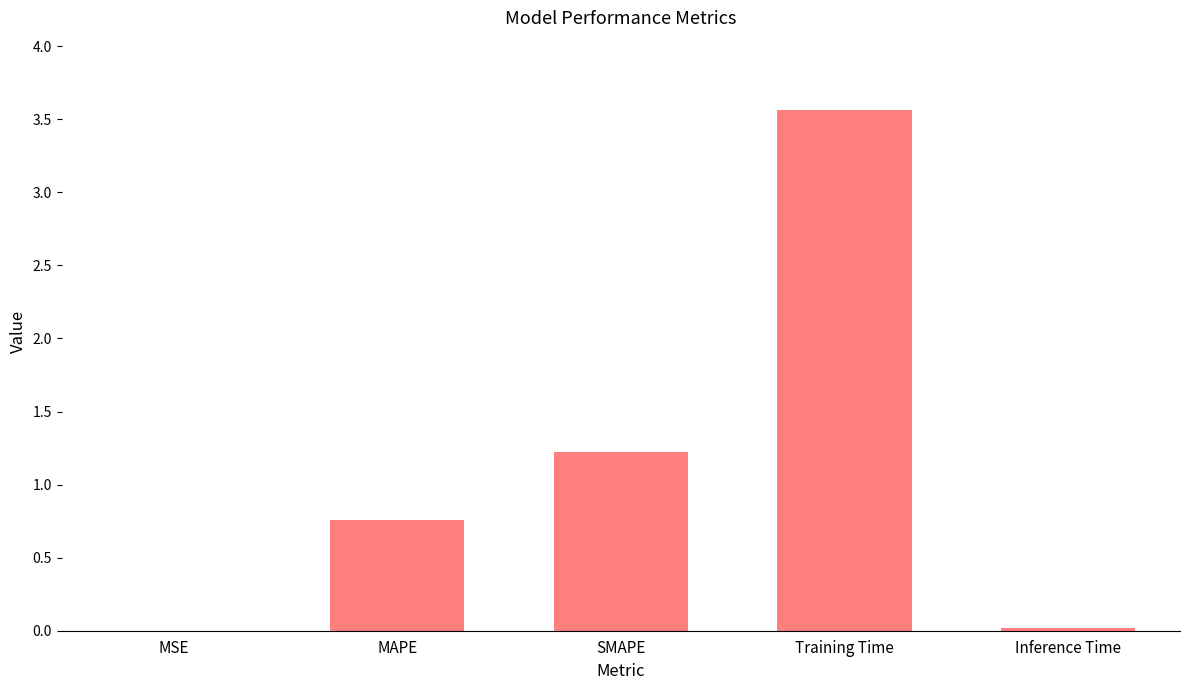

What is the sum of all values?

5.6